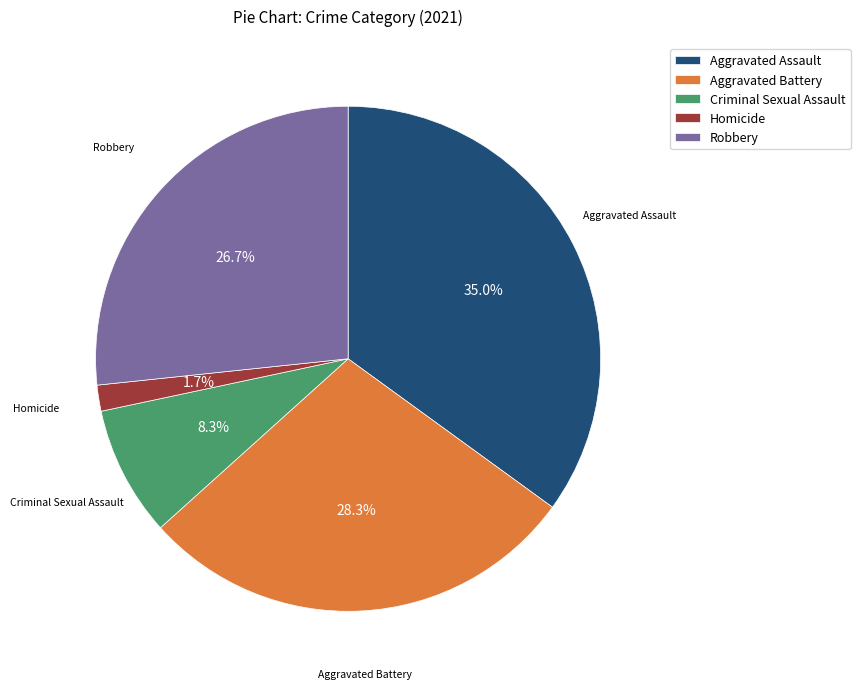

What percentage is NOT represented by Homicide?

98.3%